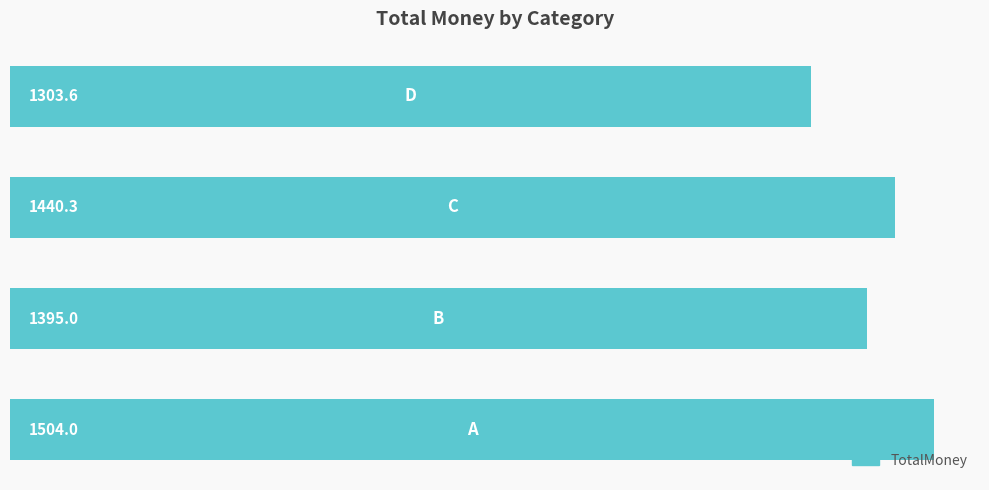

What is the sum of all values?

5642.9